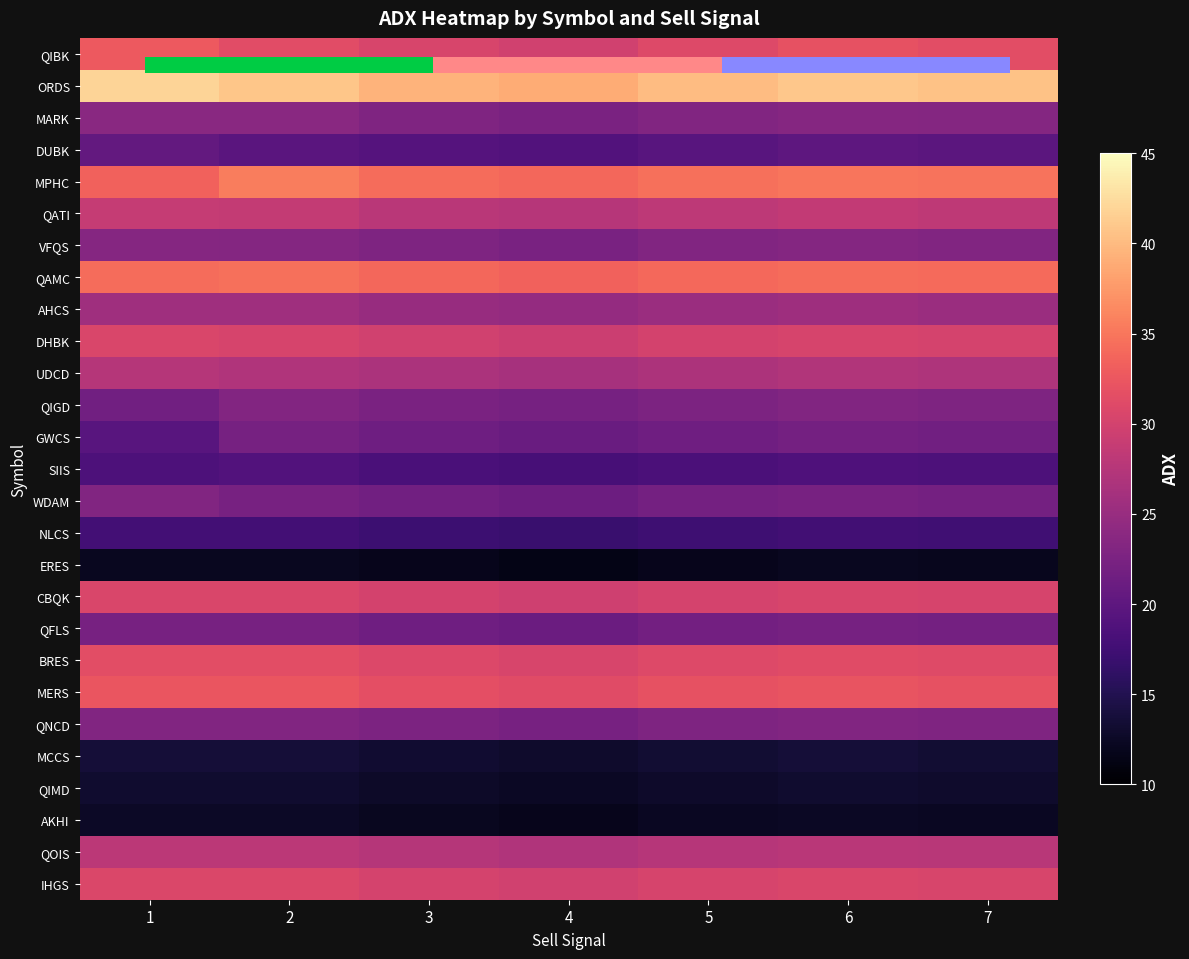

What is the highest value of the MCCS series?

13.7